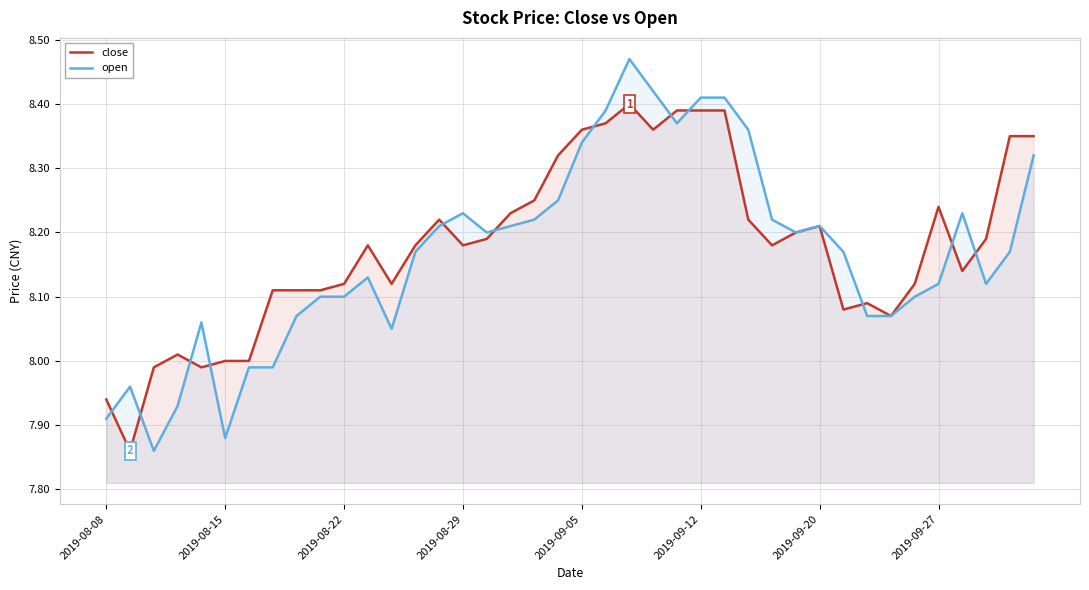

At how many categories does at least one series exceed 8?

35